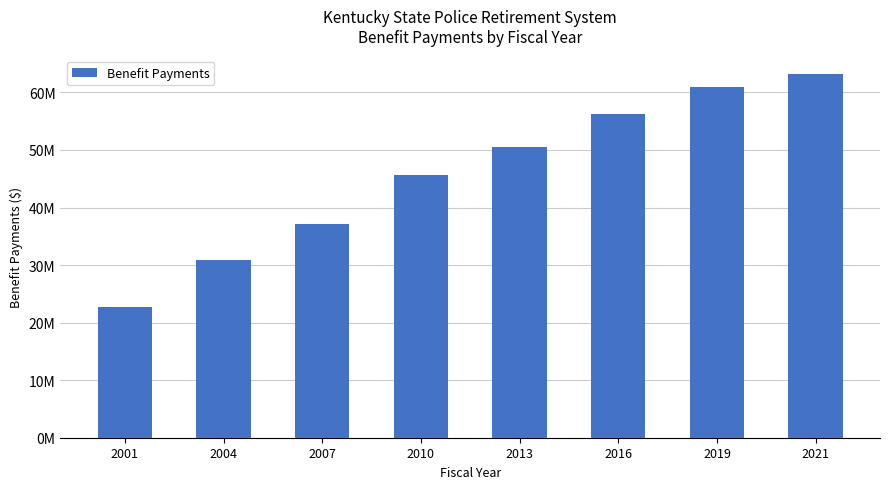

Which has a higher value, 2016 or 2004?

2016